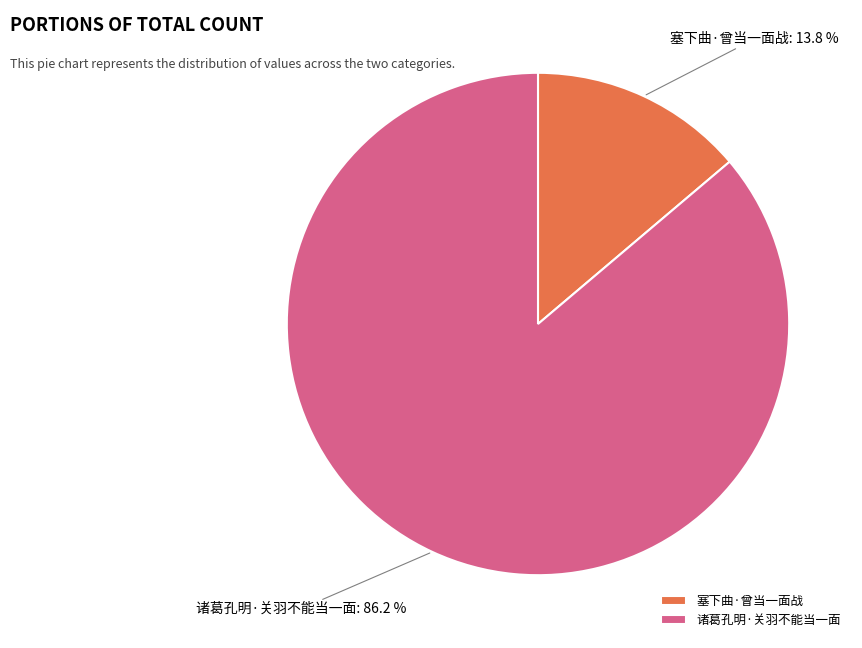

Rank the categories by value from highest to lowest.

诸葛孔明·关羽不能当一面, 塞下曲·曾当一面战